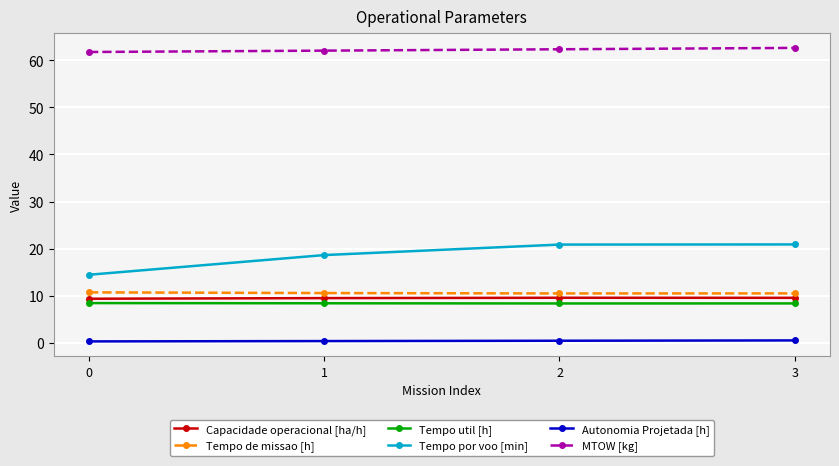

How many distinct data groups are displayed?

6